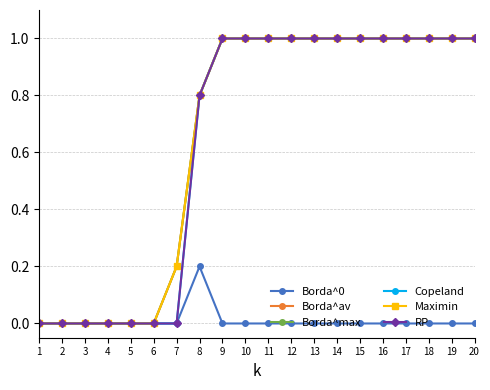

What is the value of the Borda^av point at the 8th from the left?

0.8